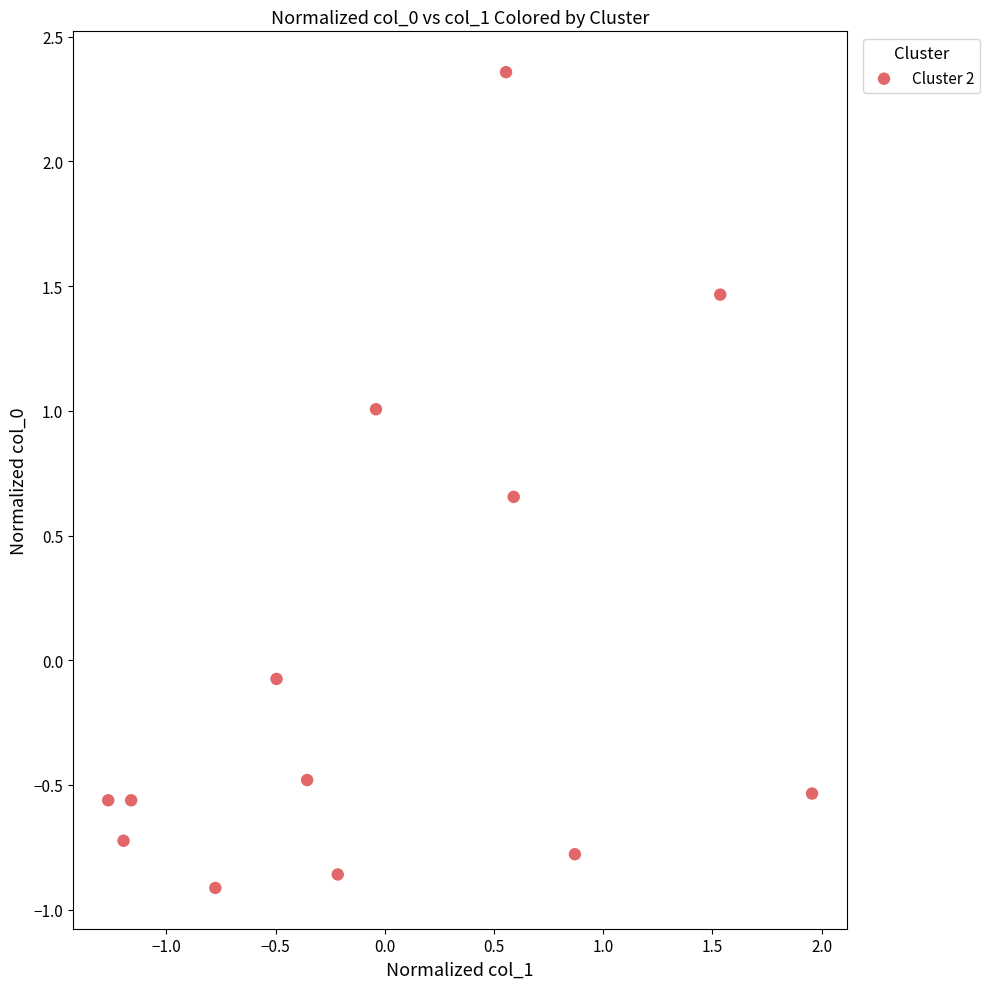

What is the range of X values (max minus min)?

3.2